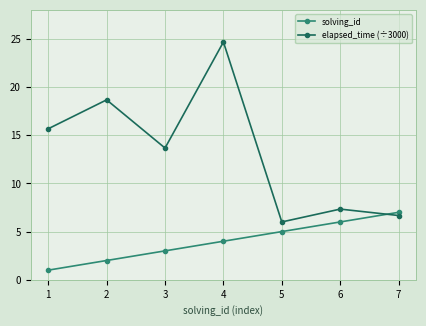

Which category has the highest value across all series?

4